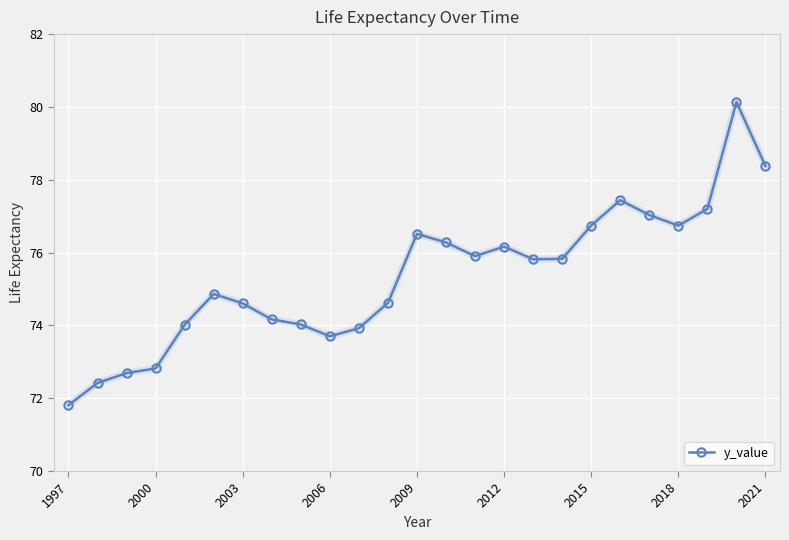

True or false: the data has more than 1 interior local peaks.

True